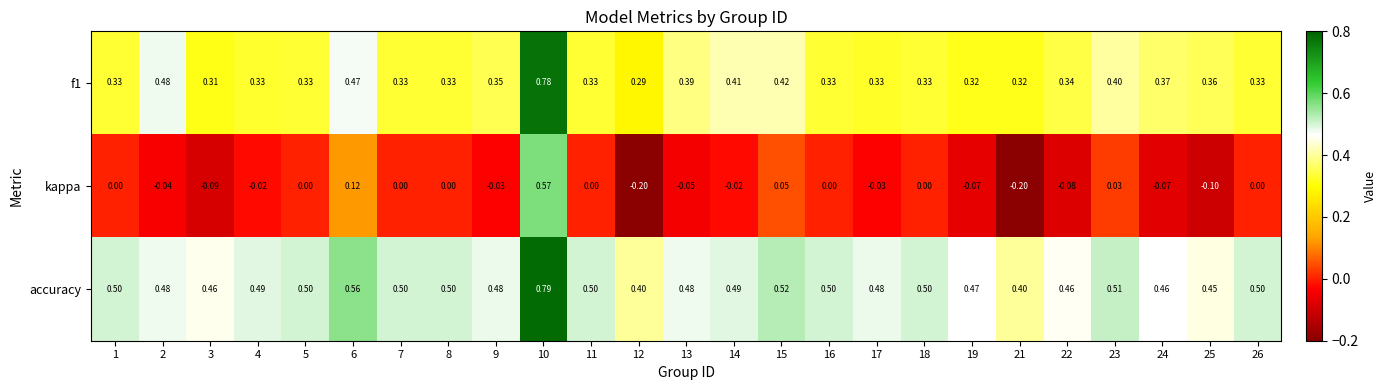

Which series has the largest range (max minus min)?

kappa